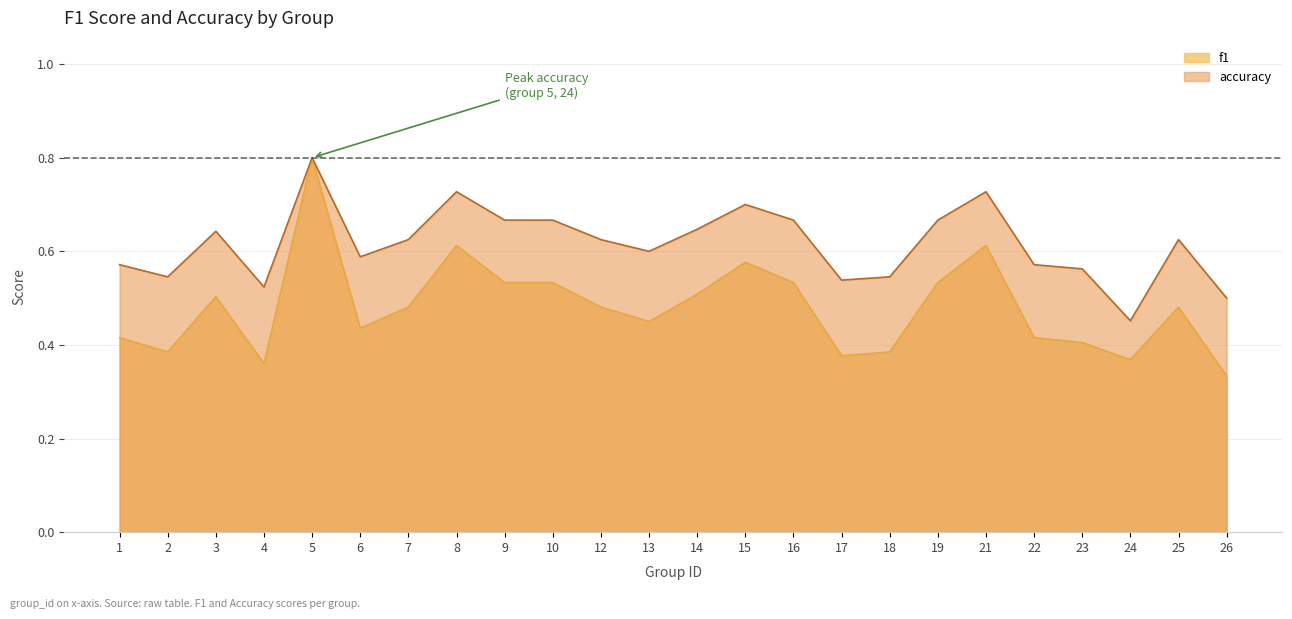

Reading left to right, extract all data points from this chart.

f1: 1=0.4	2=0.4	3=0.5	4=0.4	5=0.8	6=0.4	7=0.5	8=0.6	9=0.5	10=0.5	12=0.5	13=0.5	14=0.5	15=0.6	16=0.5	17=0.4	18=0.4	19=0.5	21=0.6	22=0.4	23=0.4	24=0.4	25=0.5	26=0.3
accuracy: 1=0.6	2=0.5	3=0.6	4=0.5	5=0.8	6=0.6	7=0.6	8=0.7	9=0.7	10=0.7	12=0.6	13=0.6	14=0.6	15=0.7	16=0.7	17=0.5	18=0.5	19=0.7	21=0.7	22=0.6	23=0.6	24=0.5	25=0.6	26=0.5